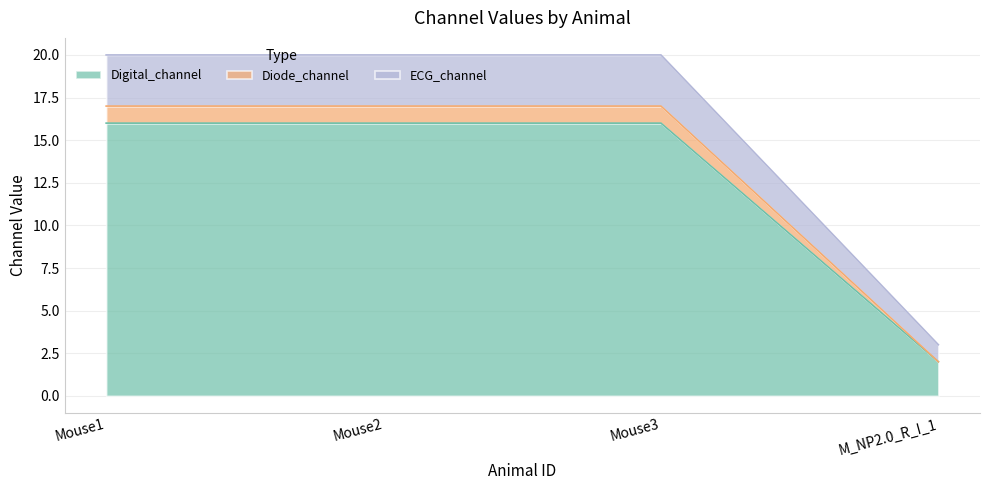

Which category has the lowest value in the Digital_channel series?

M_NP2.0_R_I_1